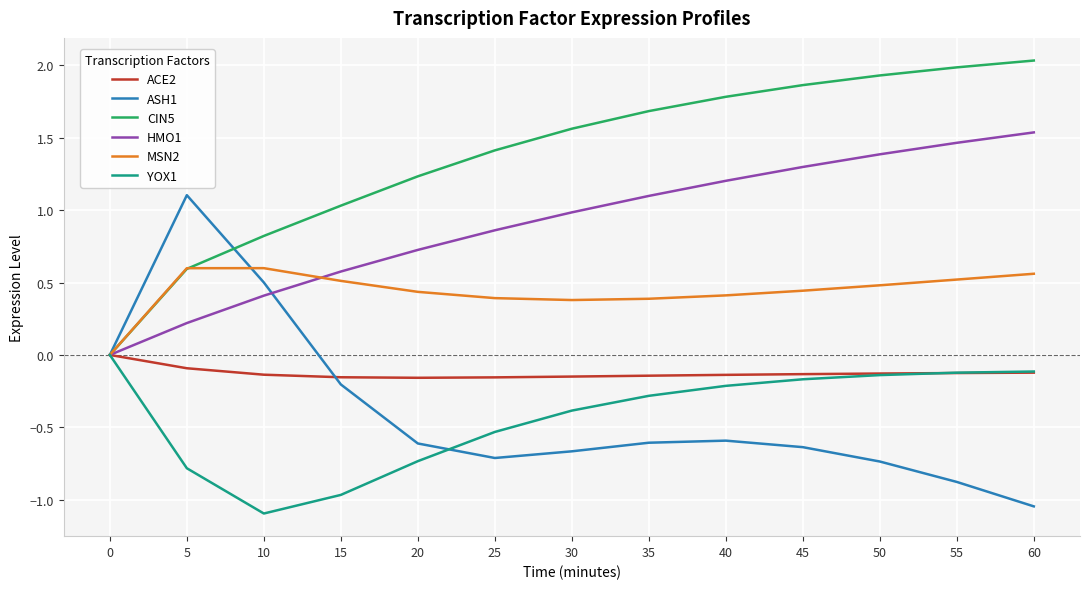

Is this an area chart (filled region under the line)?

No